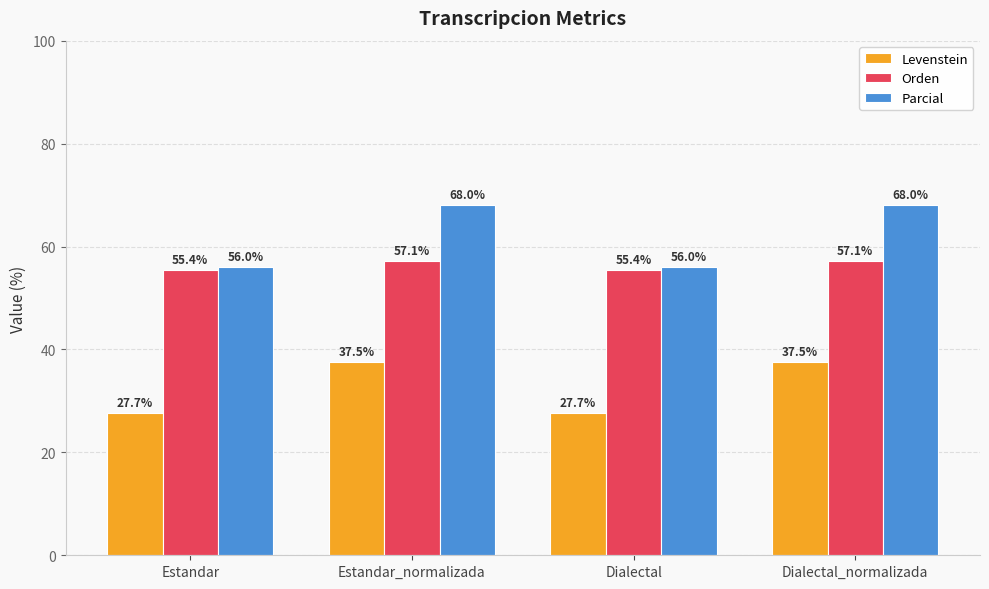

Is the value of Levenstein at Dialectal_normalizada greater than the value of Orden at Estandar?

No